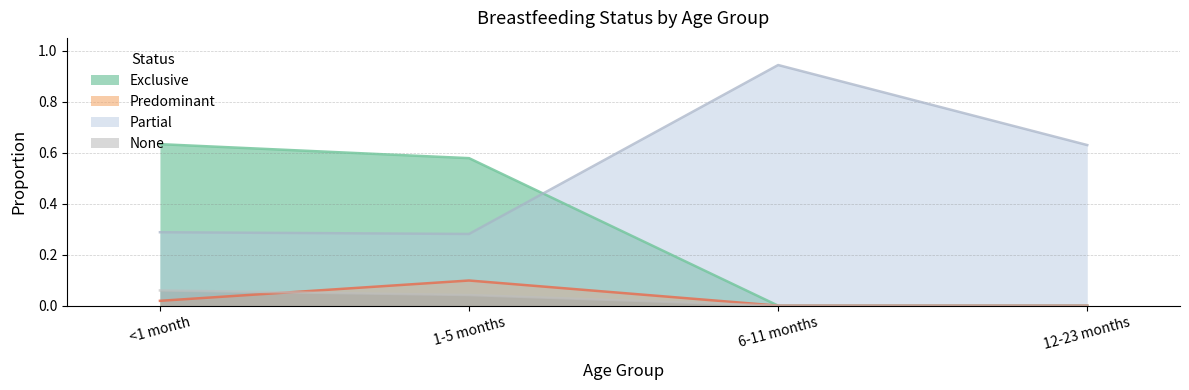

Reading left to right, transcribe all the data shown in this chart.

Exclusive: 0.6	0.6	0.0	0.0
Predominant: 0.0	0.1	0.0	0.0
Partial: 0.3	0.3	0.9	0.6
None: 0.1	0.0	0.0	0.0